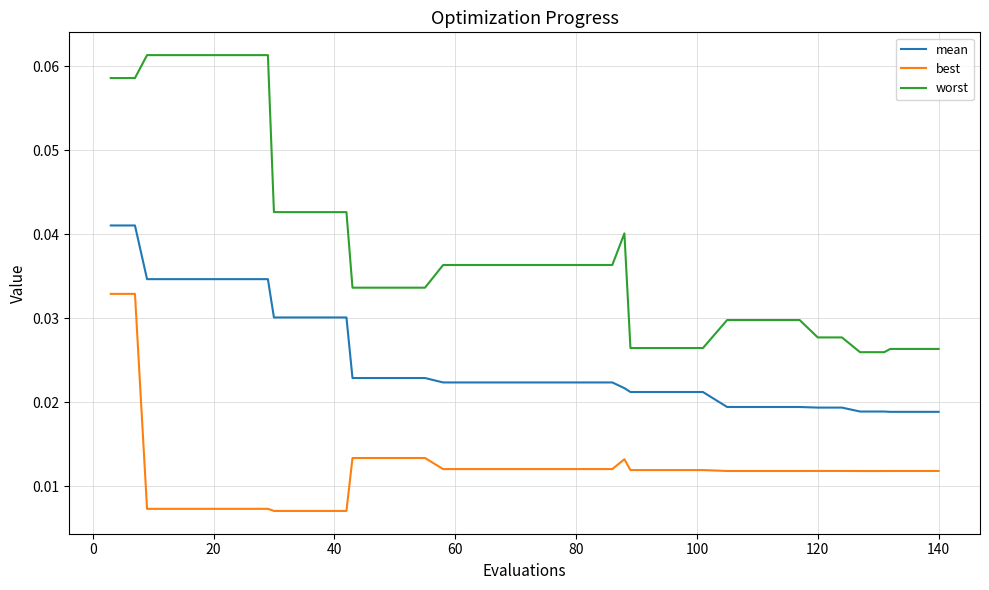

Which series has the largest range (max minus min)?

worst